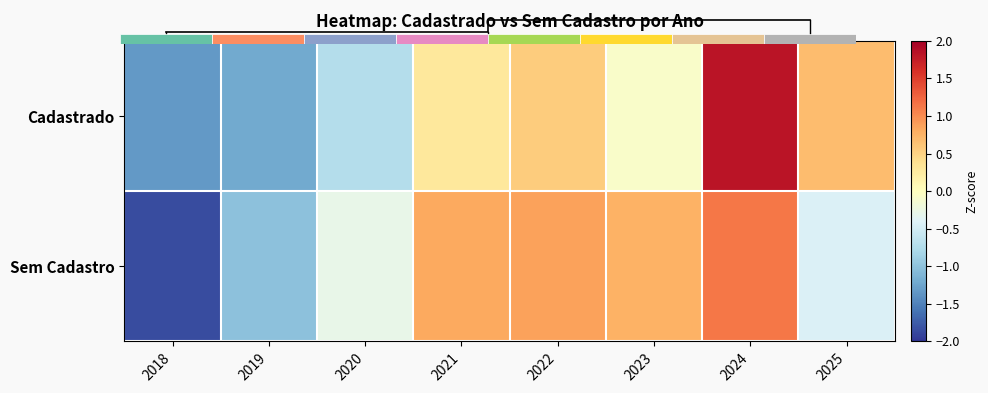

At which category is the sum across all series the highest?

2024